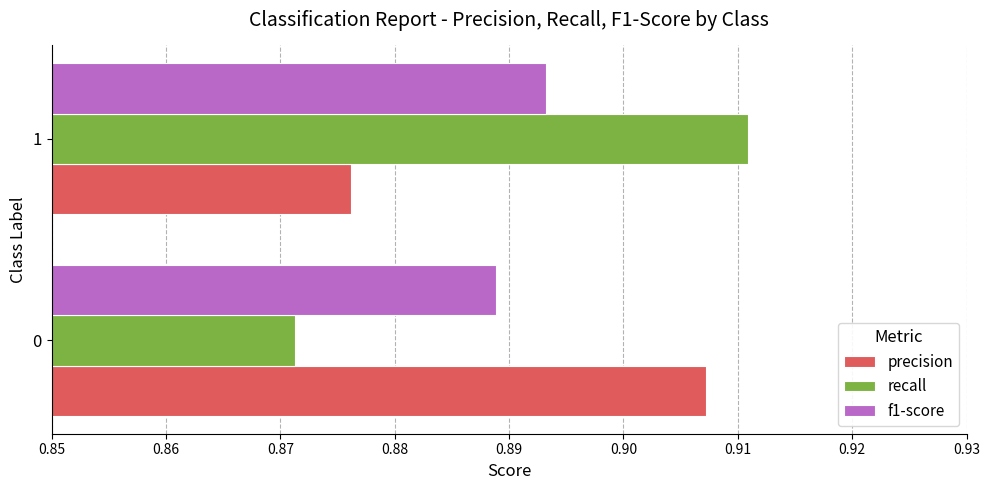

Which series has the largest range (max minus min)?

recall